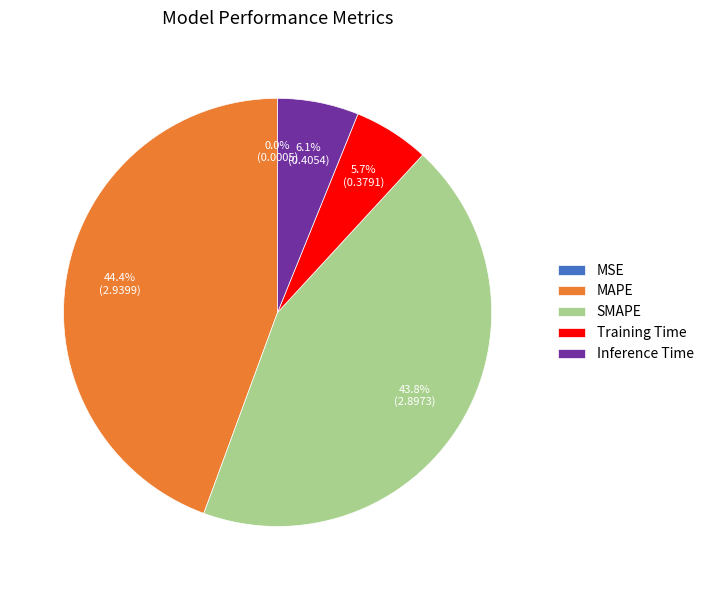

How much of the chart is everything except MAPE?

55.6%